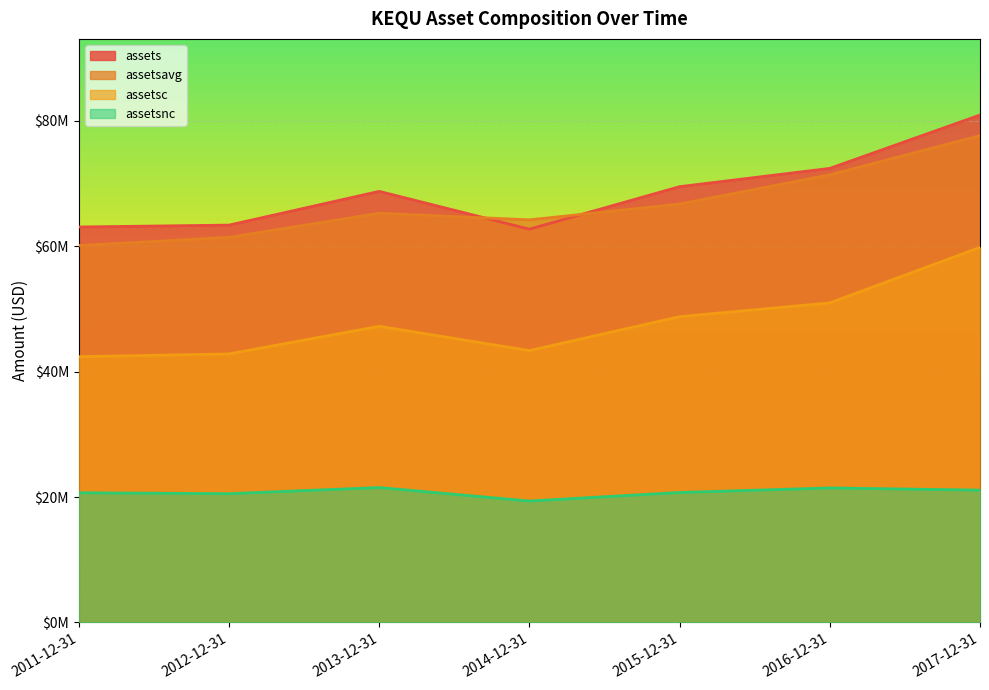

The value of assetsnc at 2011-12-31 is 20679000. True or false?

True